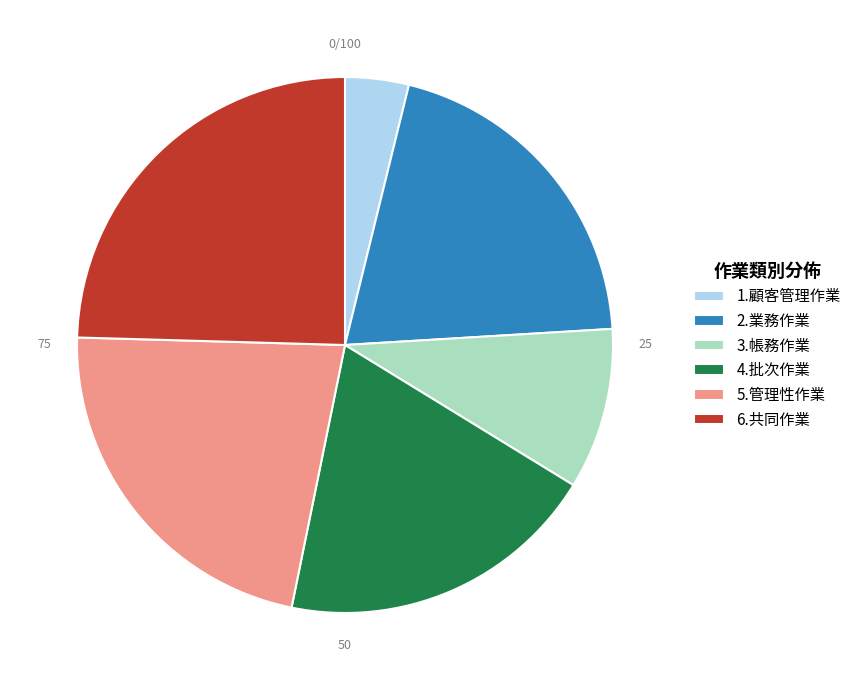

Is 2.業務作業 the majority of the pie?

No